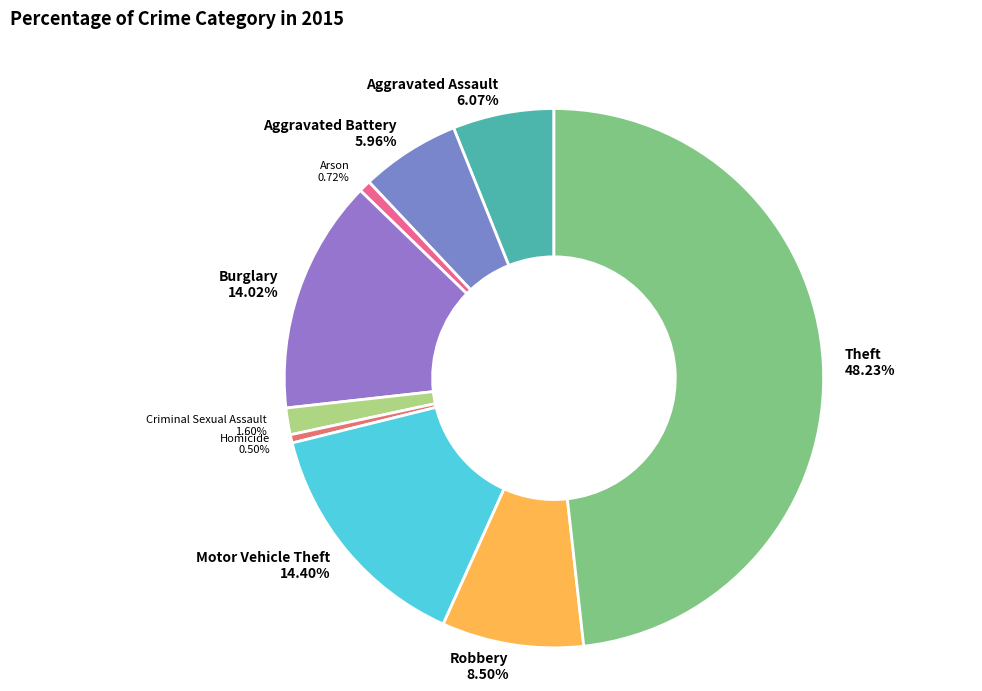

Between Aggravated Battery and Burglary, which is larger?

Burglary